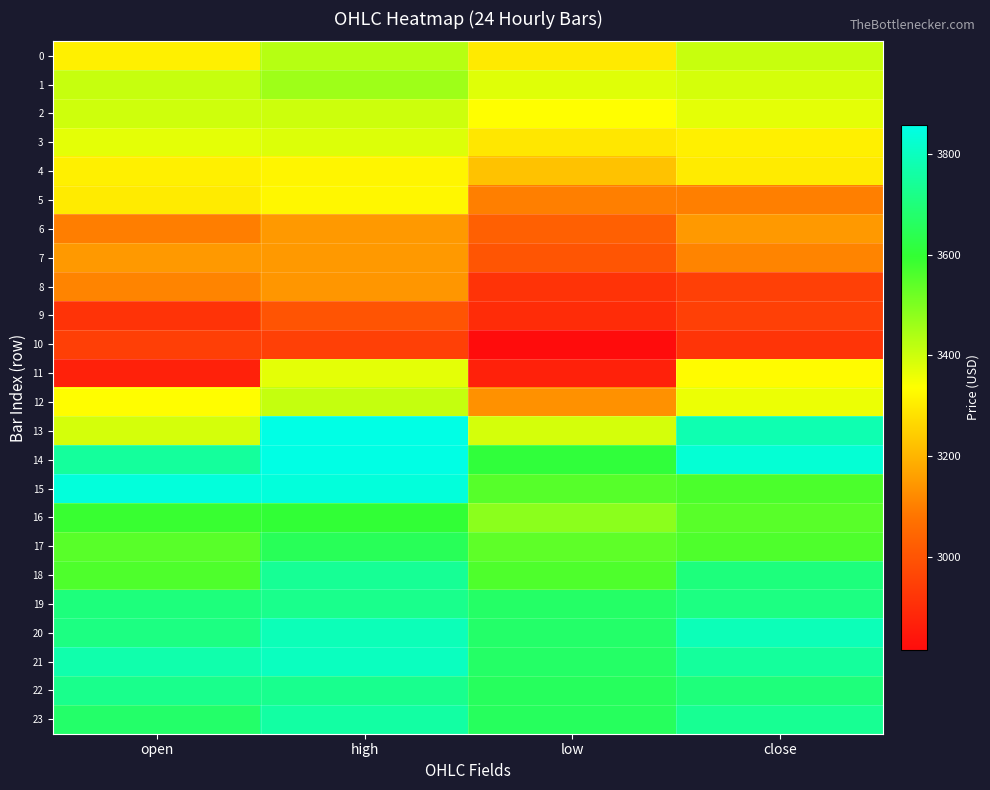

What is the total value across all series at low?

79759.8